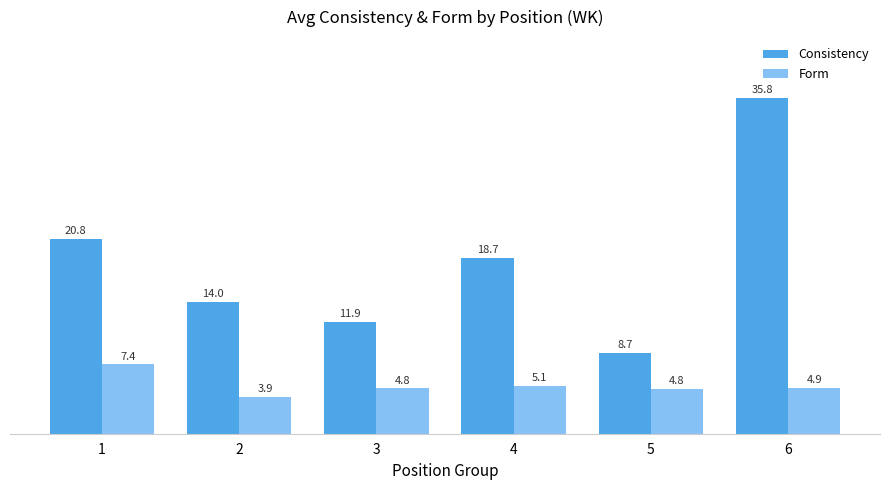

True or false: Consistency has a value of 19.7 at 6.

False